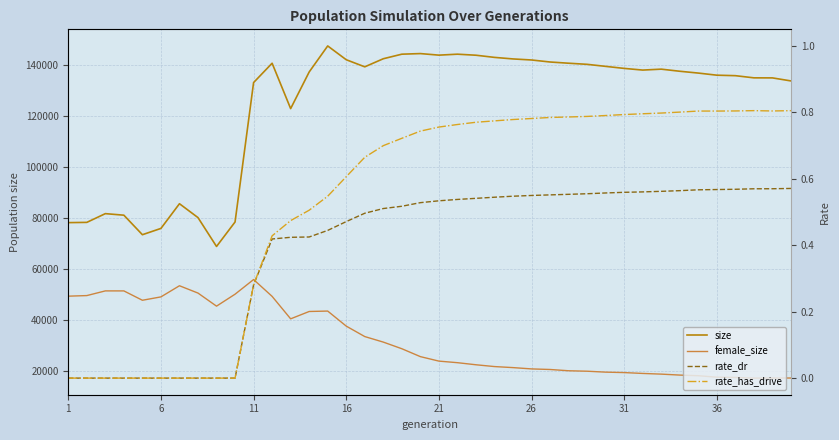

Is the value of size at 16 greater than the value of rate_has_drive at 30?

Yes